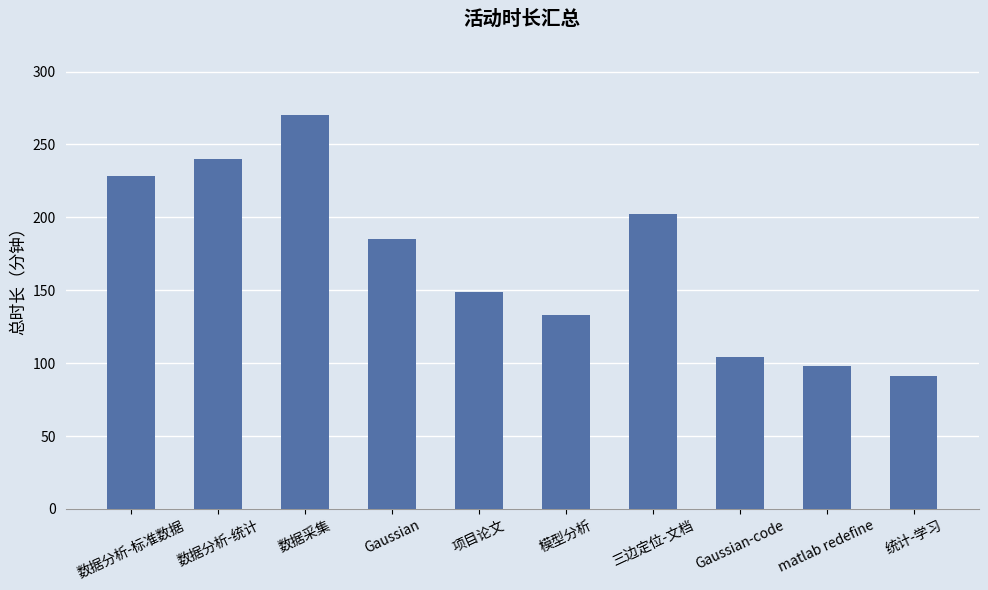

Where does the data first go above 185?

数据分析-标准数据